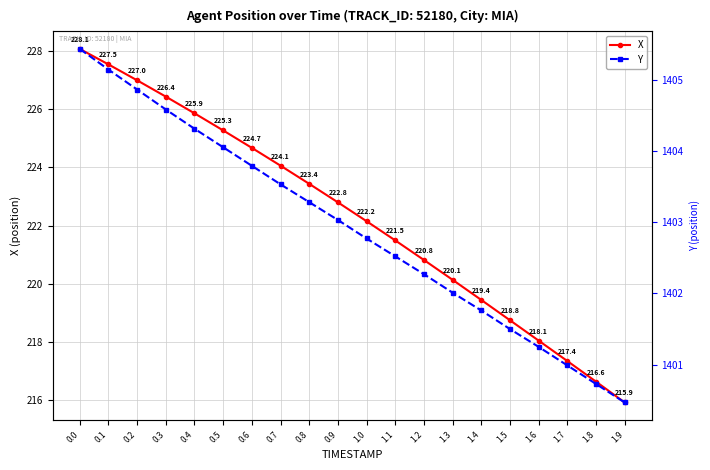

The value of X at 1.3 is 220.1. True or false?

True